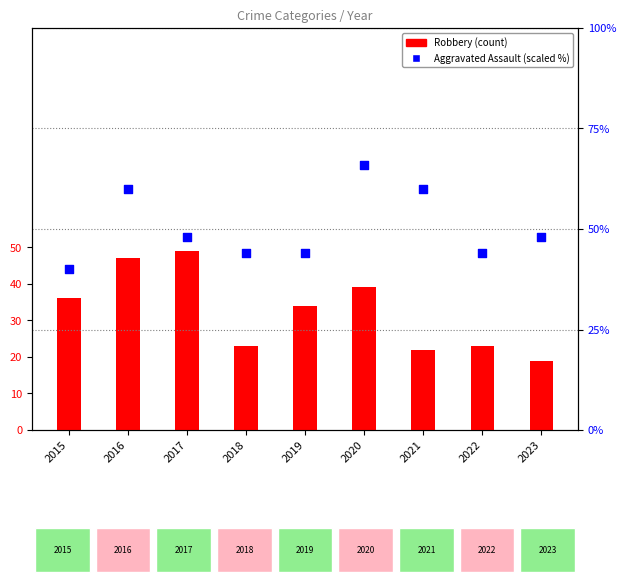

Which series contains the highest Y value?

Aggravated Assault (scaled)